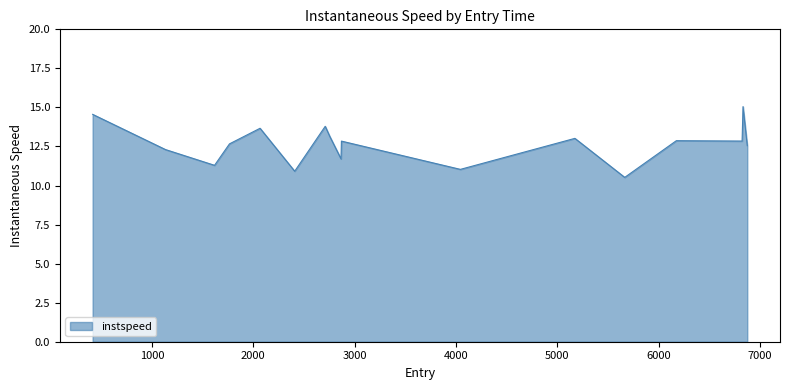

What is the maximum value shown in the chart?

15.1